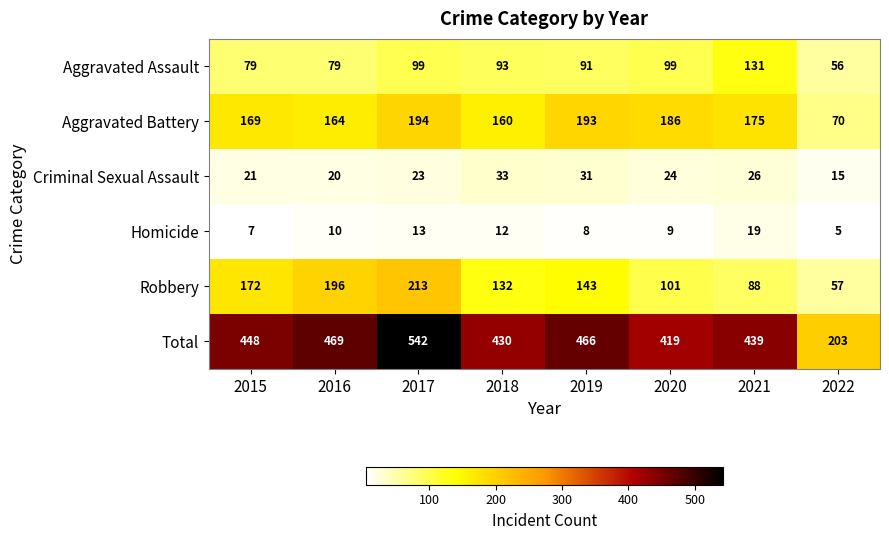

What is the difference between the highest and lowest values at 2017?

529